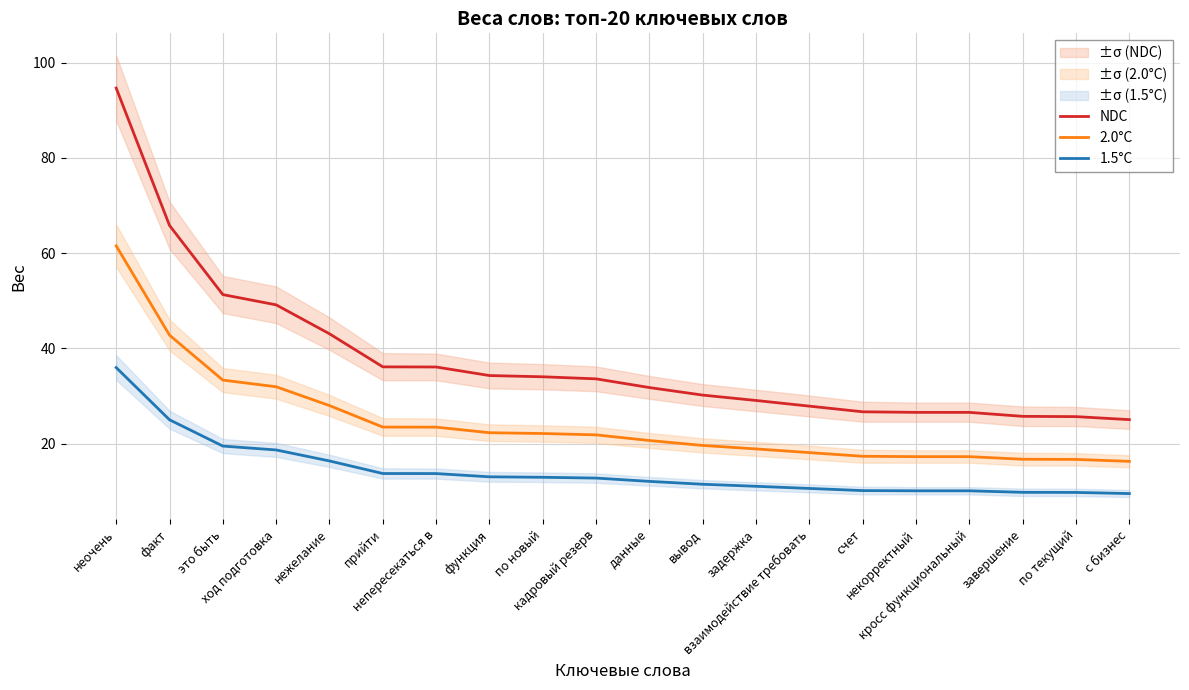

What are all the series names shown in the legend?

NDC, 2.0°C, 1.5°C